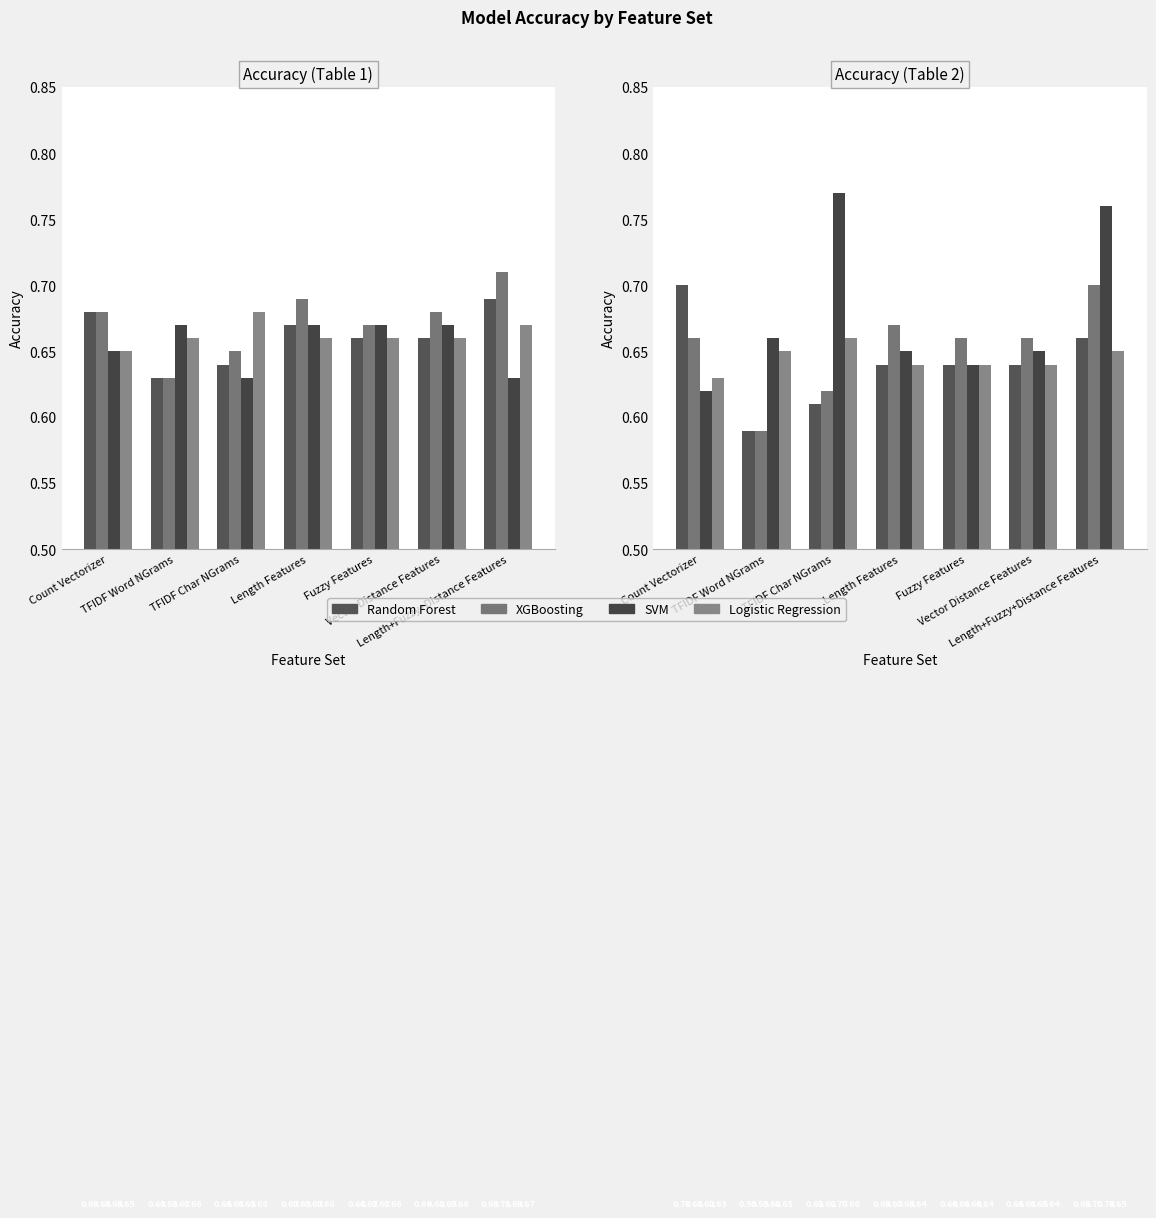

Is it true that SVM equals 0.2 at TFIDF Word NGrams?

False